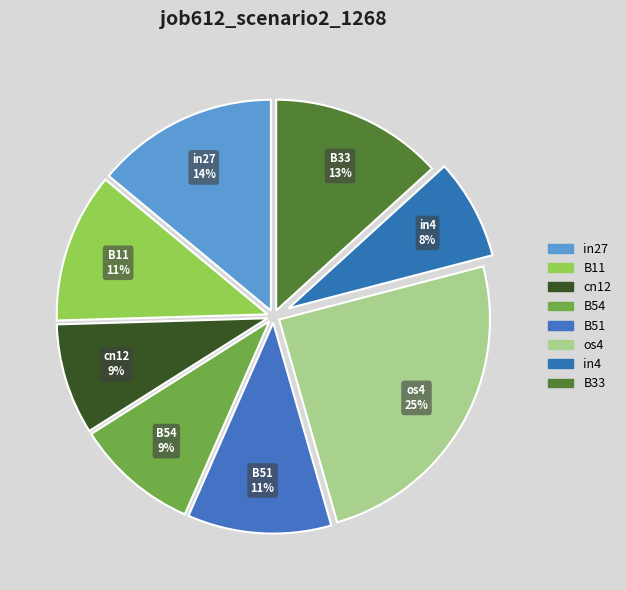

To the nearest percent, what is the average slice percentage?

12%